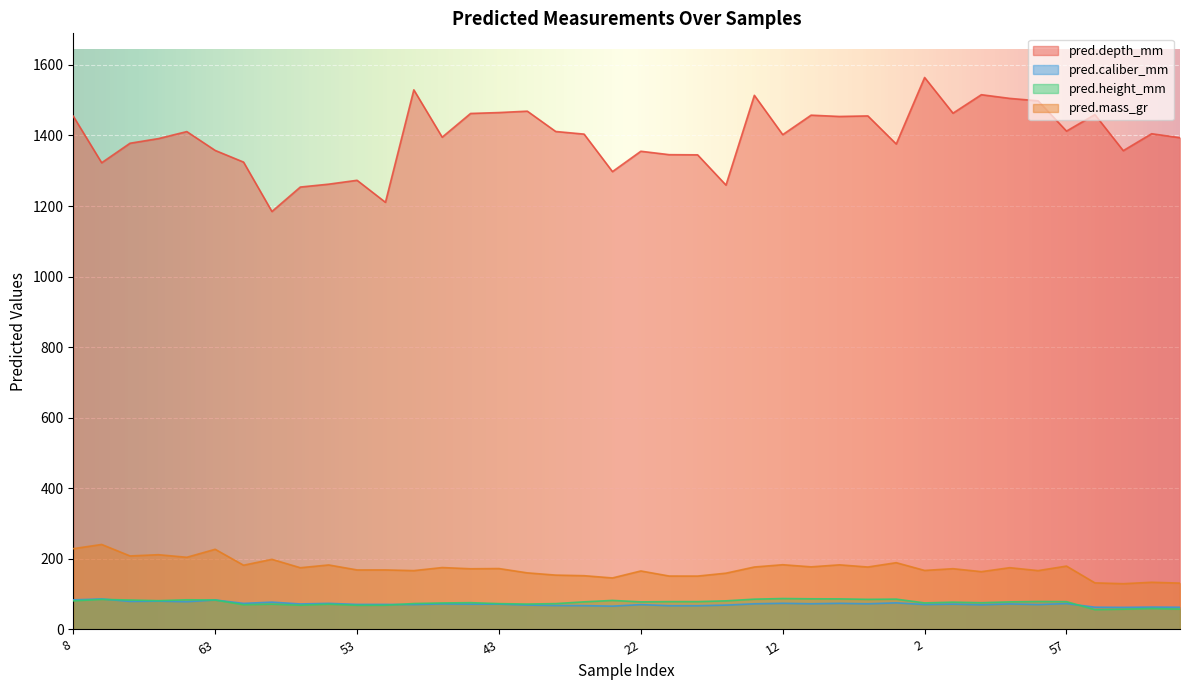

True or false: pred.caliber_mm and pred.depth_mm intersect in this chart.

False